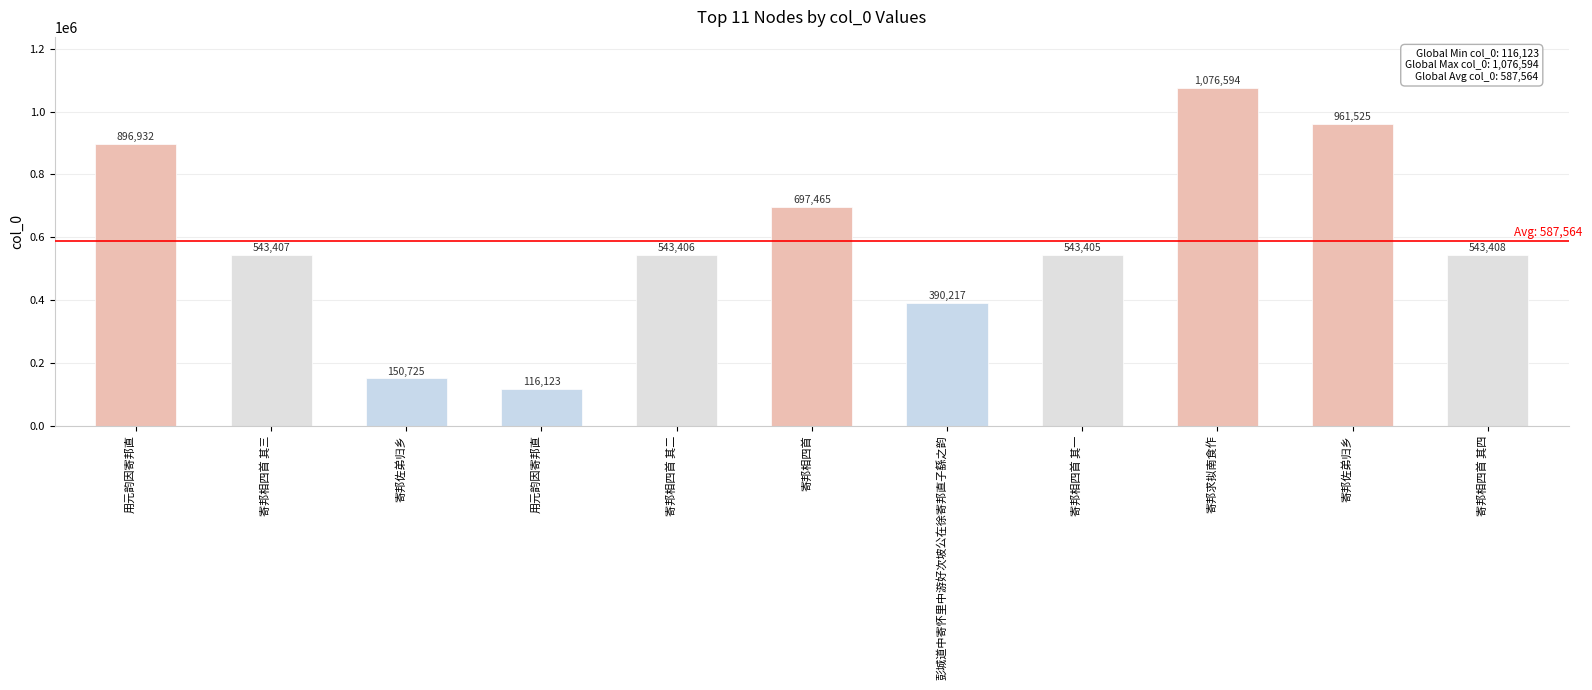

Does the chart contain any negative values?

No